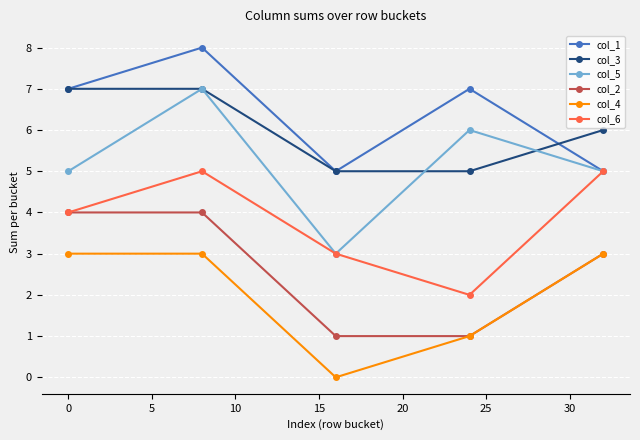

What is the average value of the col_6 series?

4